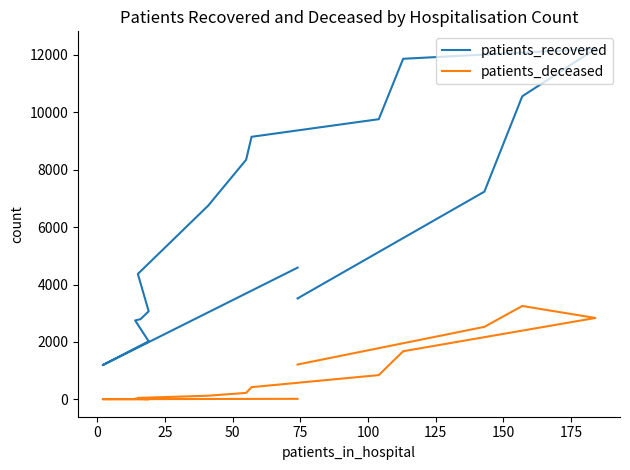

Which series has the widest spread of values?

patients_recovered